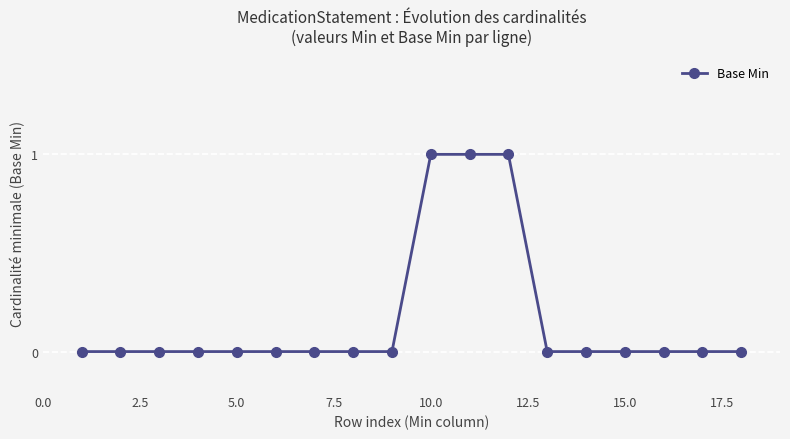

Reading right to left, extract all data points from this chart.

0	0	0	0	0	0	1	1	1	0	0	0	0	0	0	0	0	0